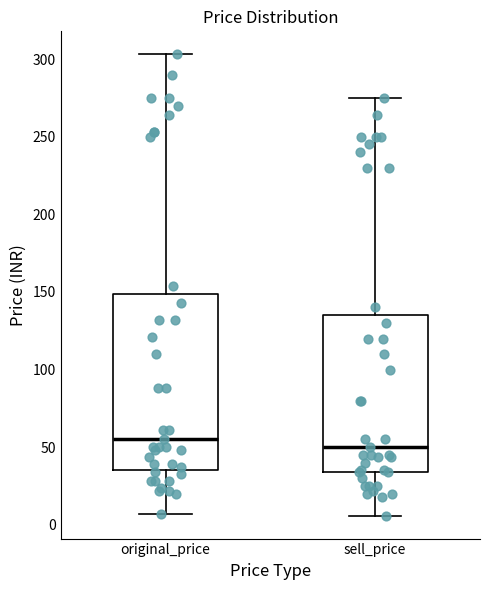

Where is the lower edge of the box for sell_price on the y-axis? The values are not printed on the chart, so give them approximately, as read against the axis.

35